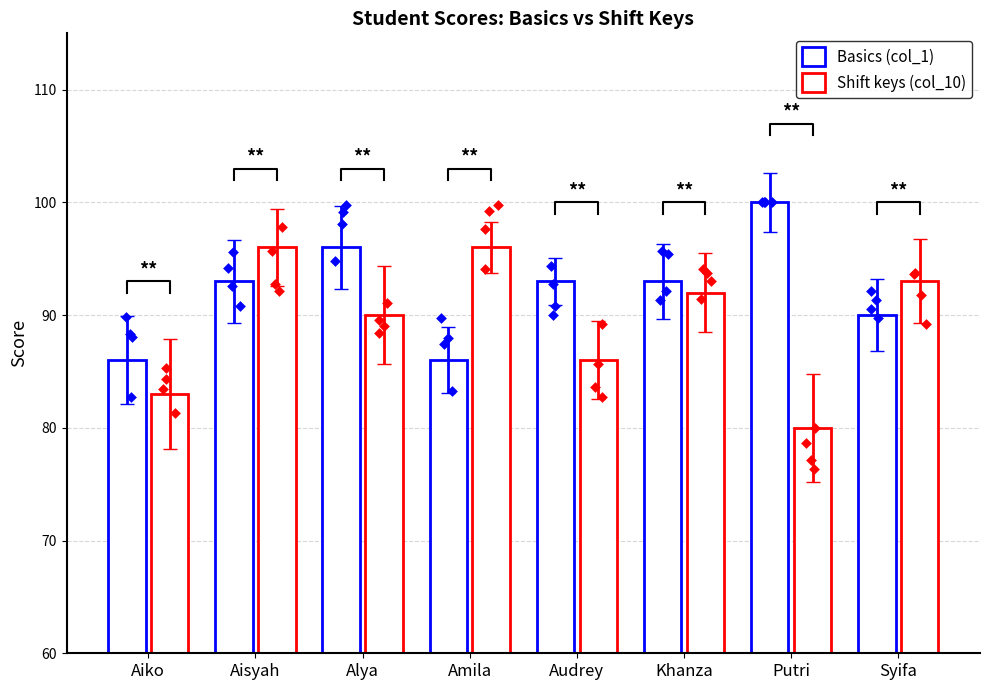

Which series has the largest total across all categories?

Basics (col_1)